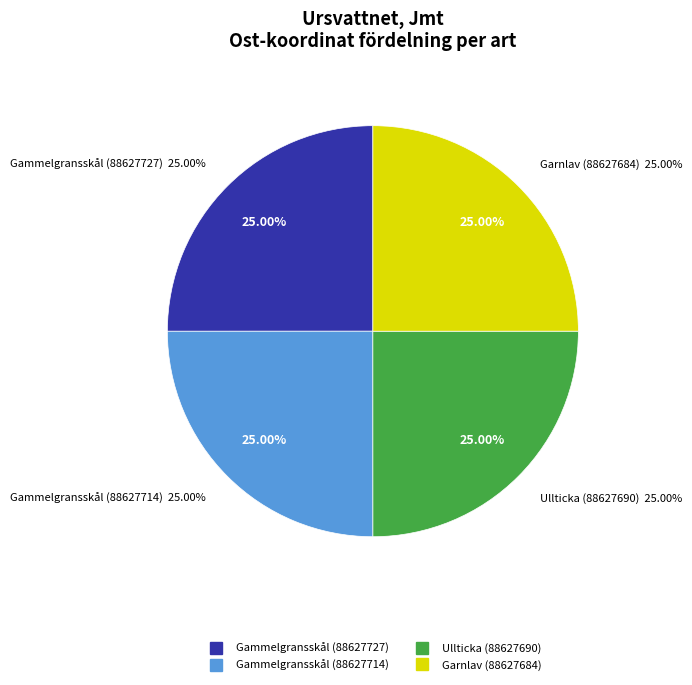

True or false: Garnlav (88627684) accounts for 32% of the total.

False